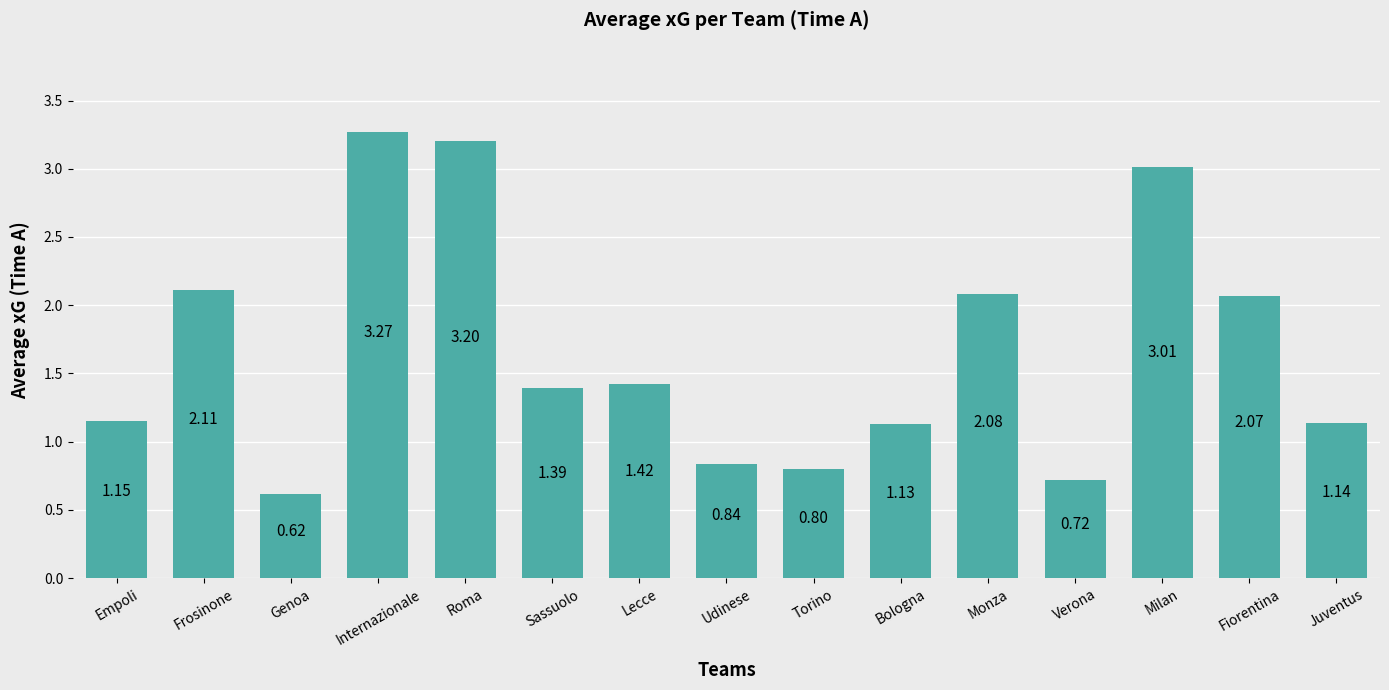

The value at Torino is 0.8. True or false?

True